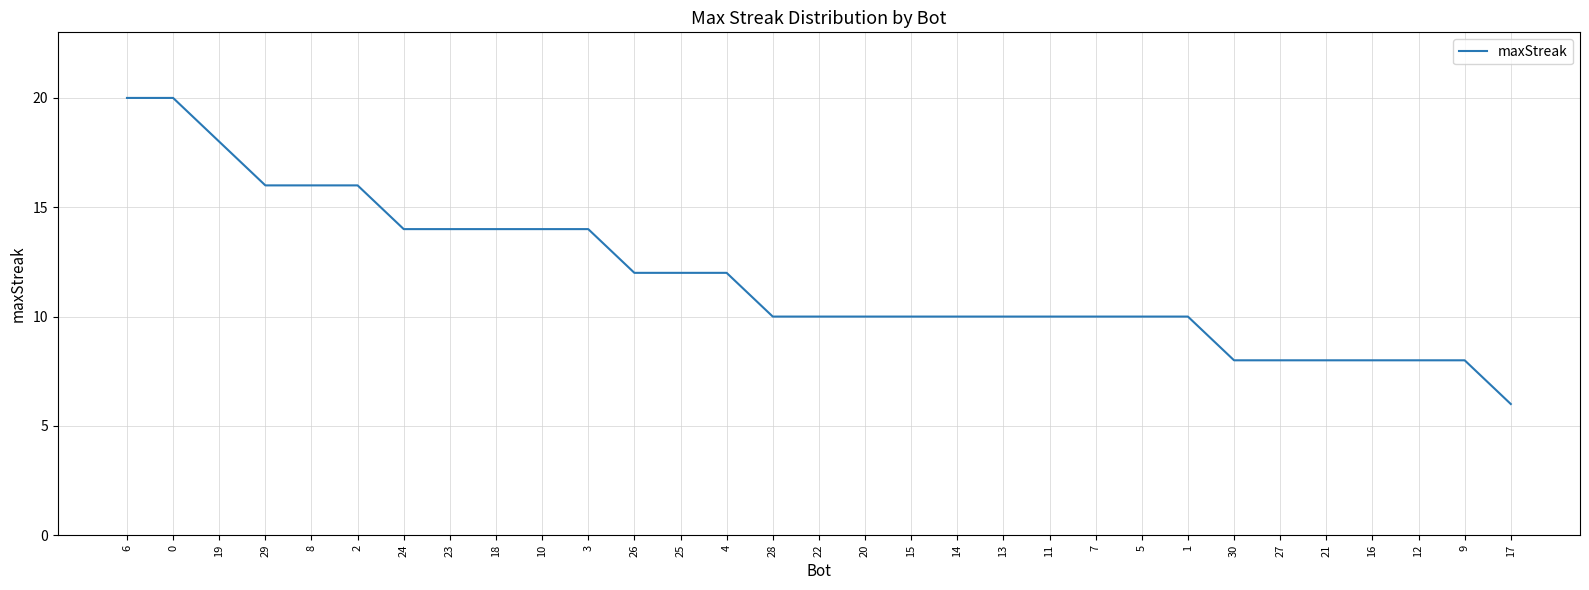

What position from the left is 30?

25